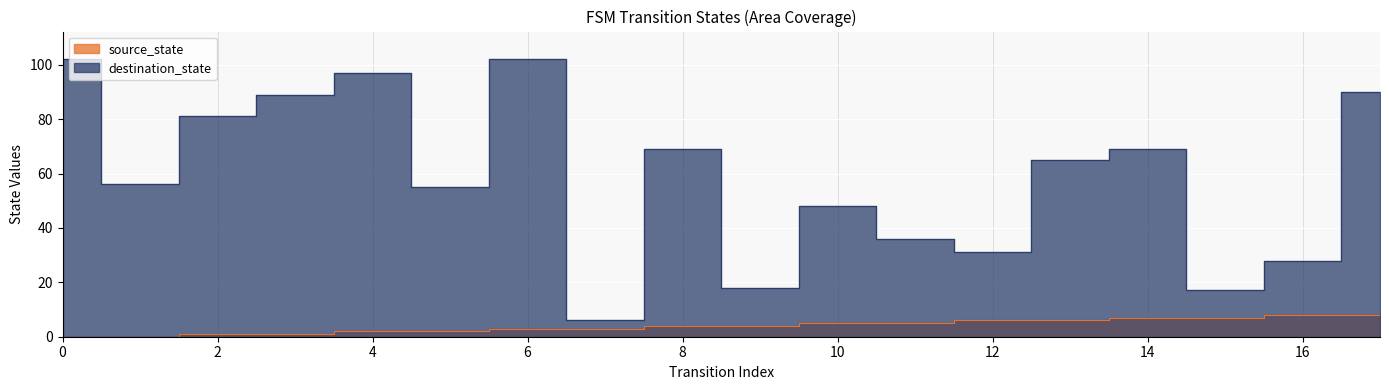

At how many categories does at least one series exceed 11?

17